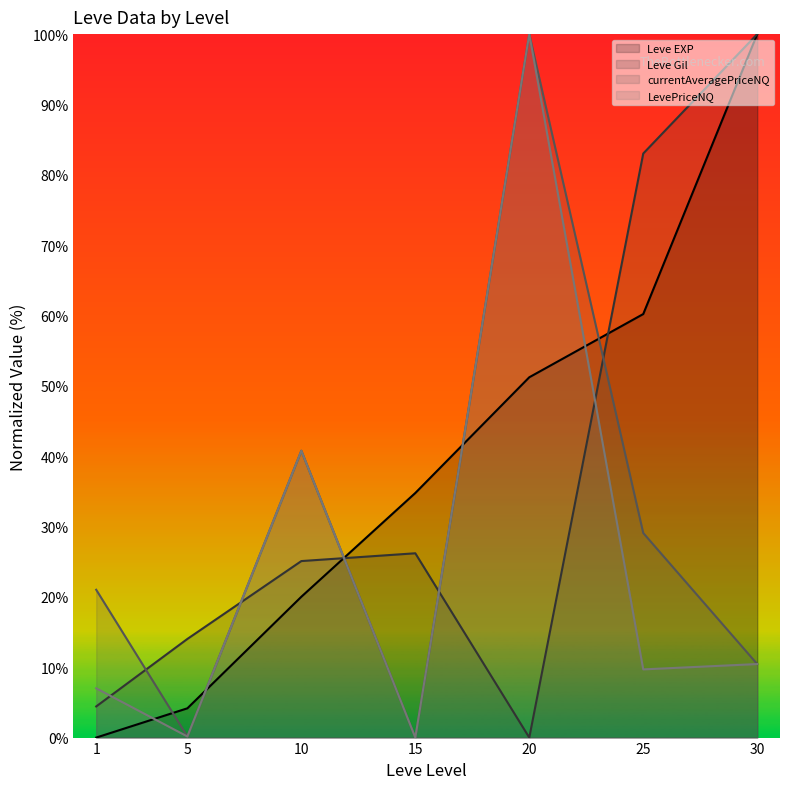

Reading left to right, what are all the values shown in this chart?

Leve EXP: 0.0	4.2	20.0	34.8	51.2	60.2	100.0
Leve Gil: 4.4	14.0	25.1	26.2	0.0	83.0	100.0
currentAveragePriceNQ: 21.0	0.2	40.8	0.0	100.0	29.1	10.5
LevePriceNQ: 7.0	0.2	40.8	0.0	100.0	9.7	10.5